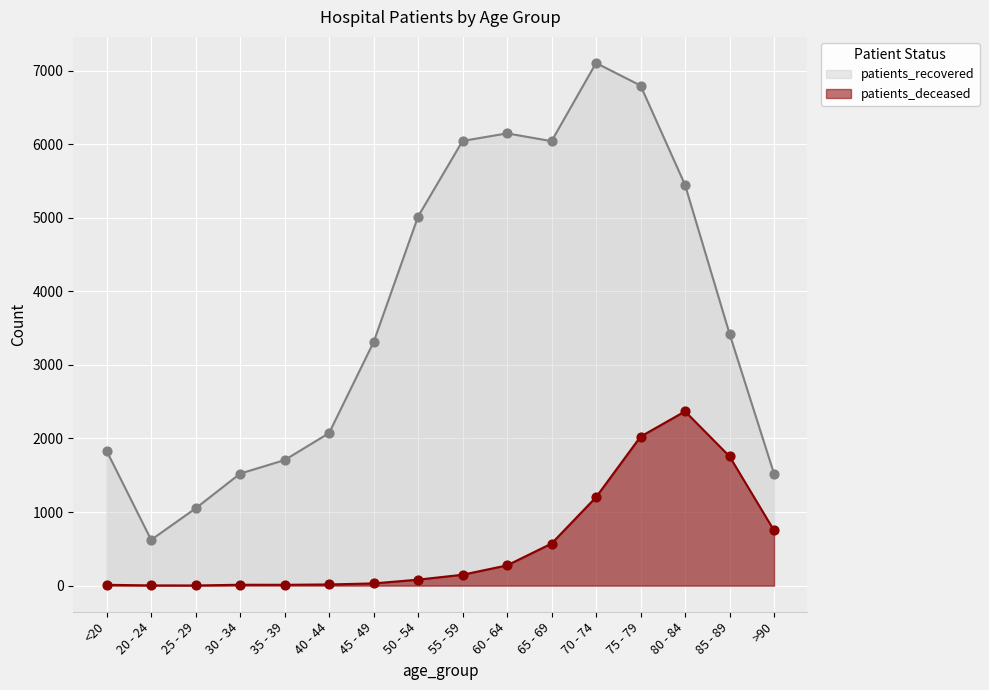

What is the total value across all series at 80 - 84?

7814